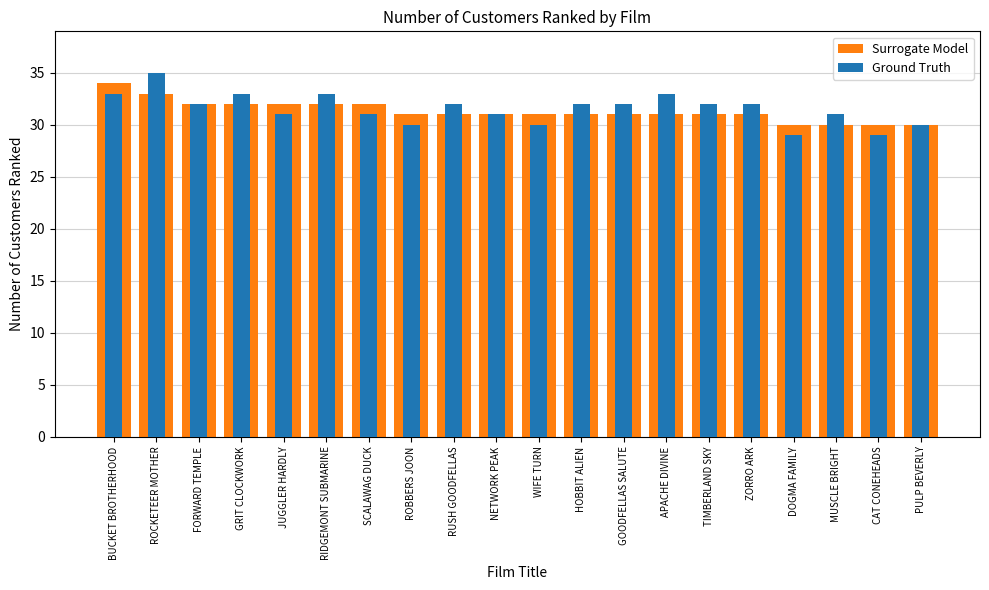

Is it true that Surrogate Model equals 30 at PULP BEVERLY?

True